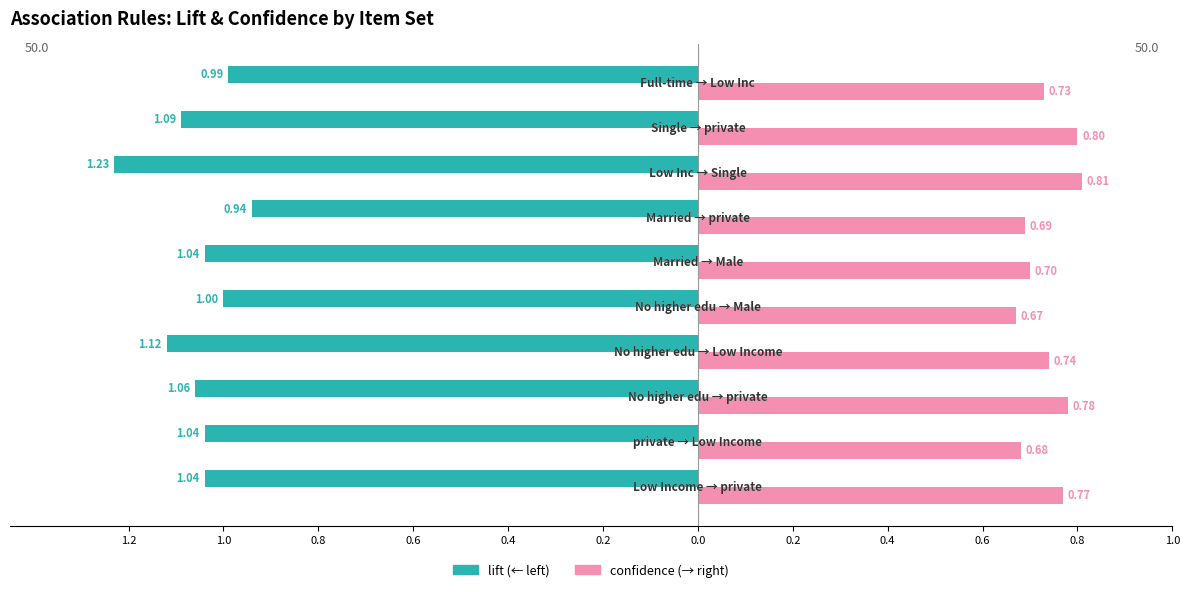

Is it true that lift equals -0.5 at 0.0?

False